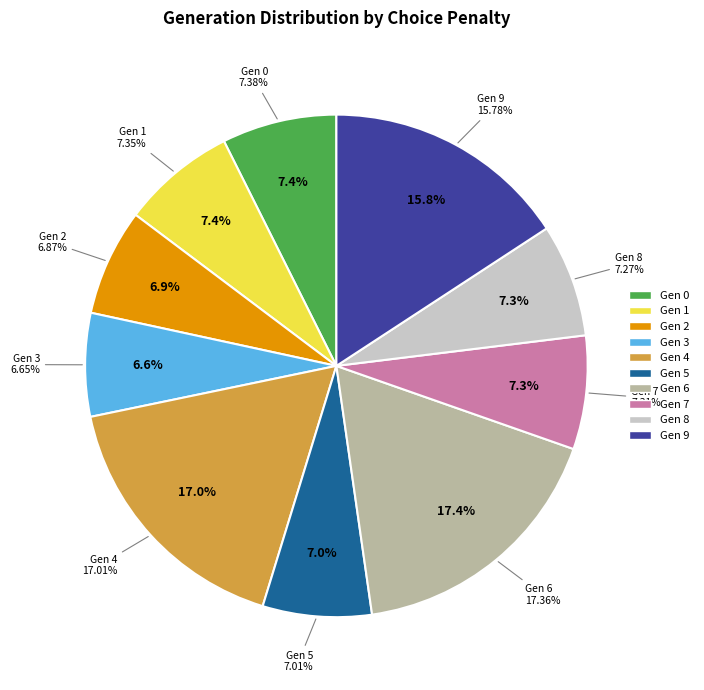

To the nearest percent, what percentage of the pie is 9?

16%